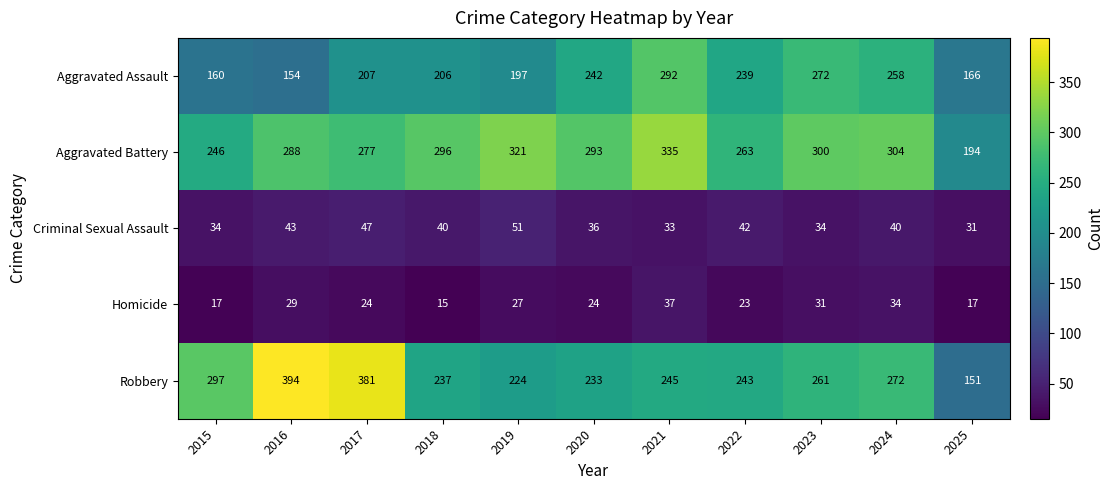

Rank the series by their maximum value, from highest to lowest.

Robbery, Aggravated Battery, Aggravated Assault, Criminal Sexual Assault, Homicide